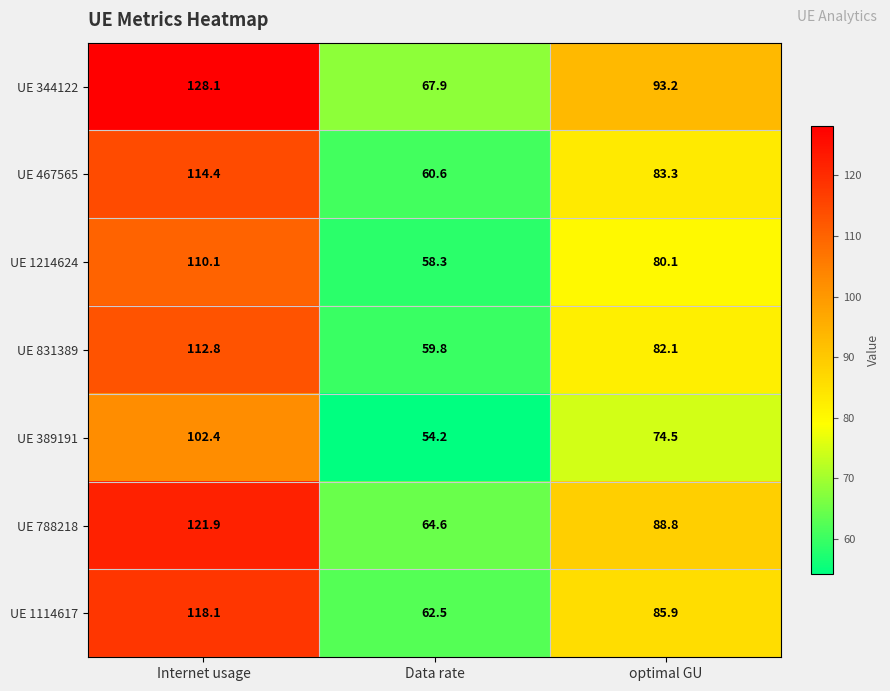

True or false: UE 1214624 has a value of 59.3 at Internet usage.

False